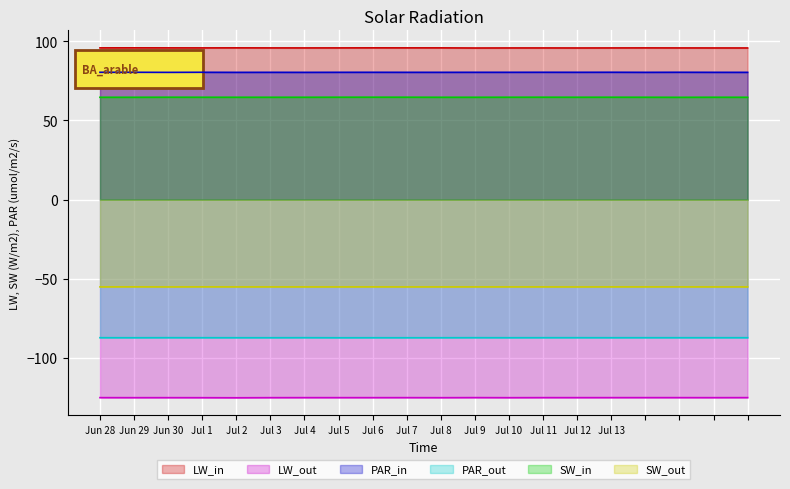

What is the maximum value shown in the chart?

95.9